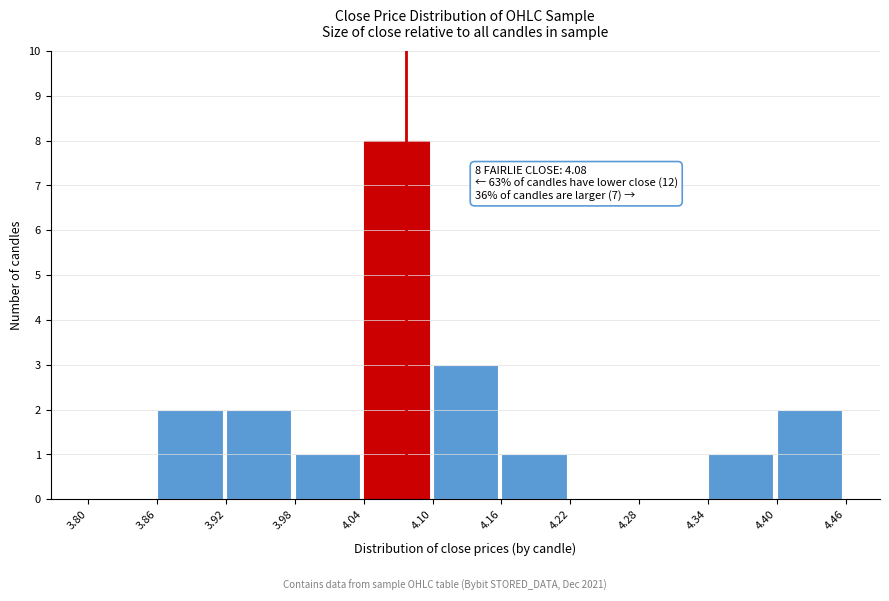

Which range on the x-axis has the tallest bar?

4.04 to 4.10